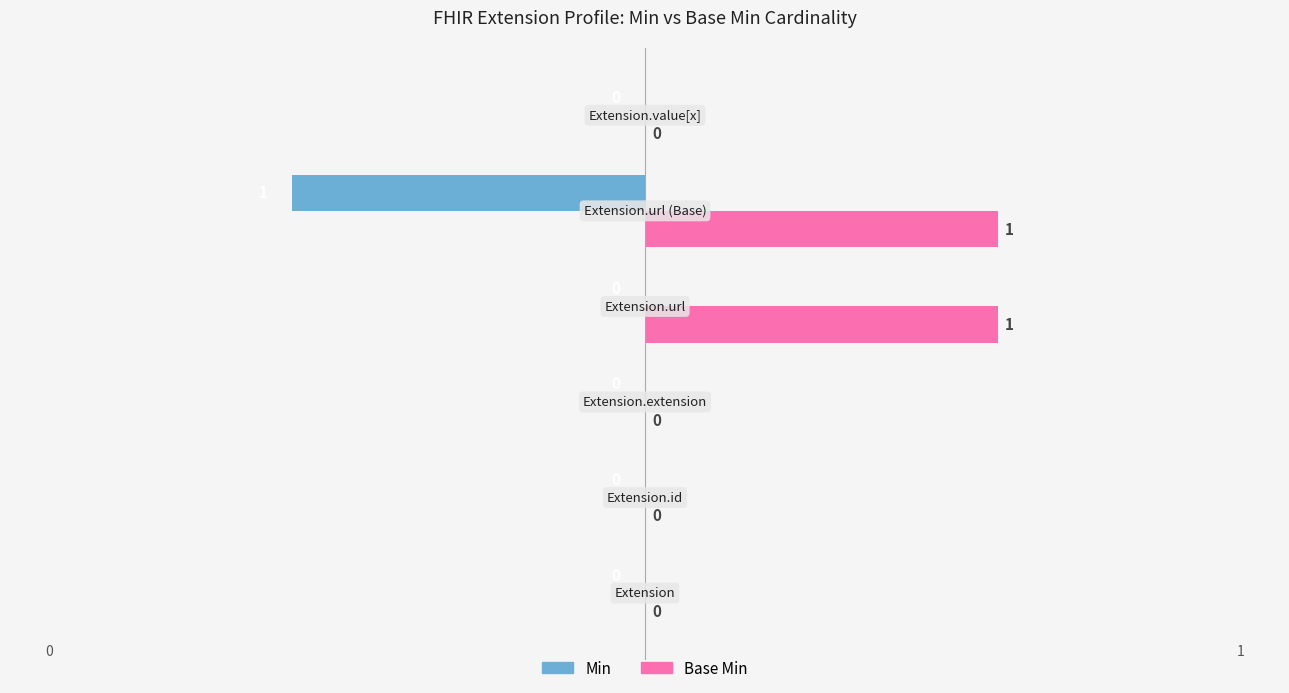

How many Base Min values are between 0 and 1?

6